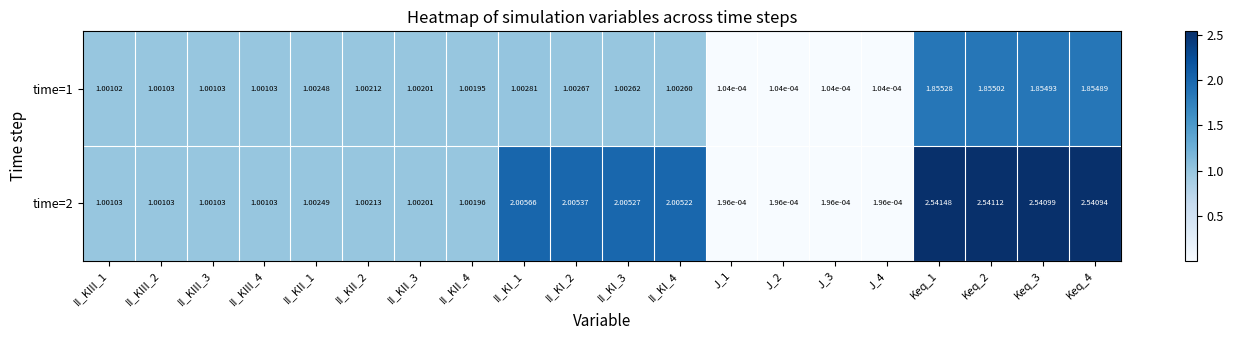

Is the value of time=1 at II_KI_1 greater than the value of time=2 at II_KII_2?

Yes